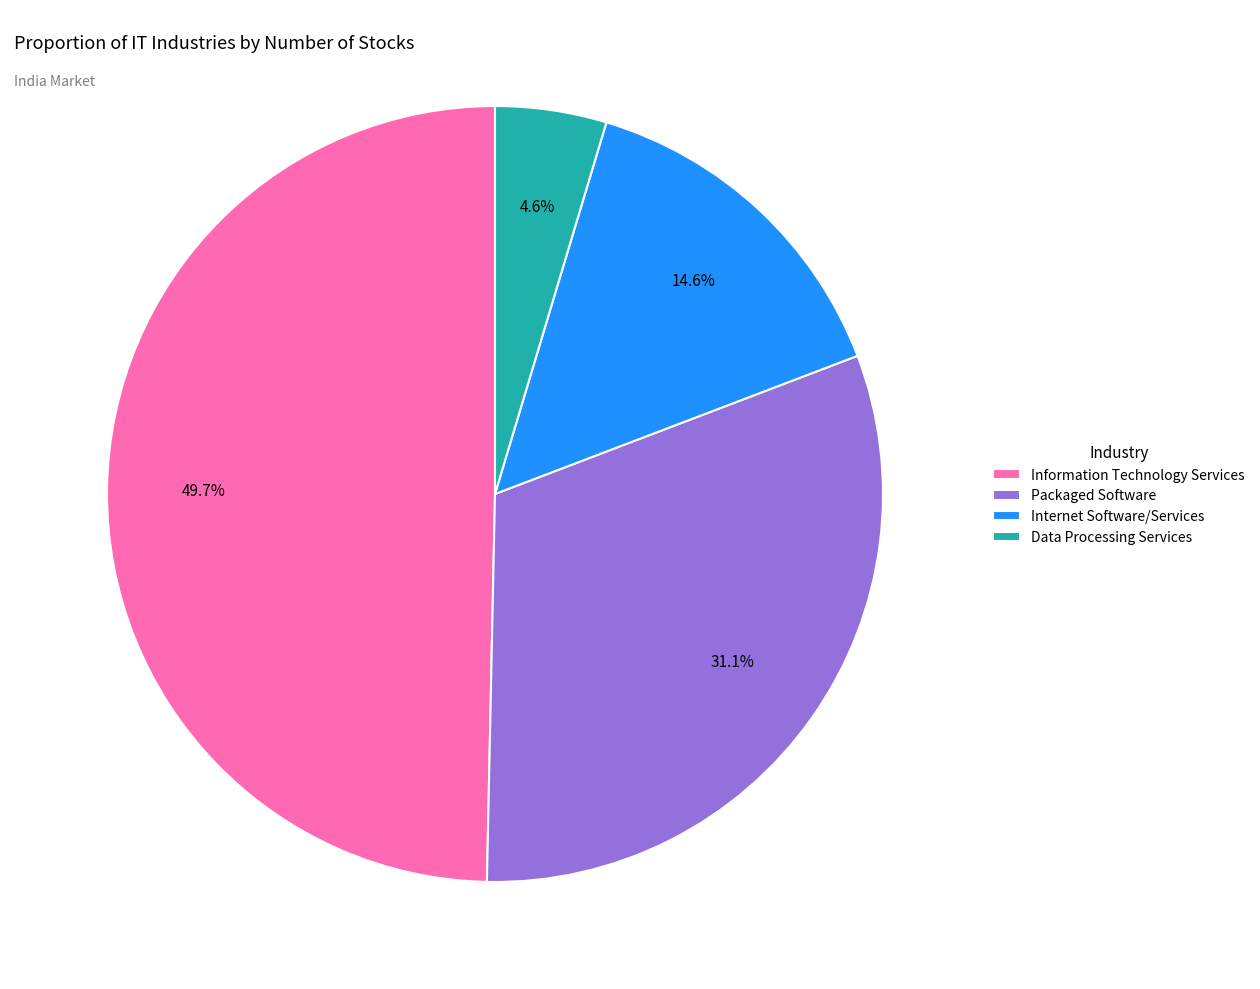

Approximately how many times larger is the value at Packaged Software compared to Internet Software/Services?

2.1